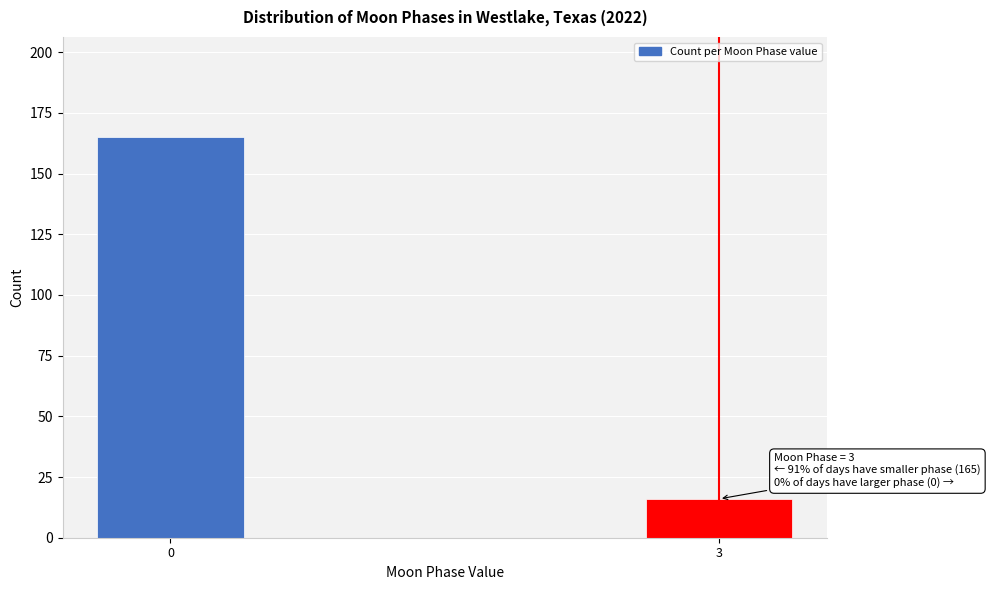

Reading right to left, transcribe all the data shown in this chart.

16	165